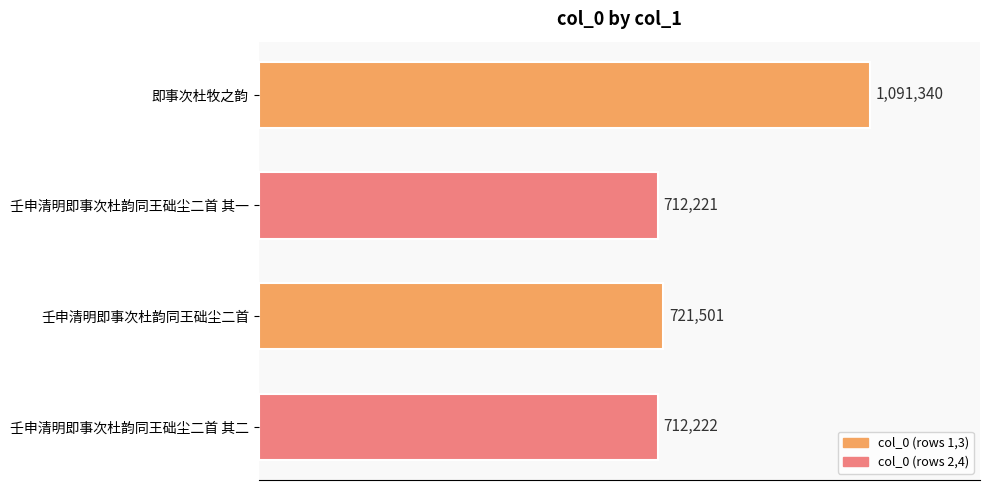

Does the chart contain any negative values?

No